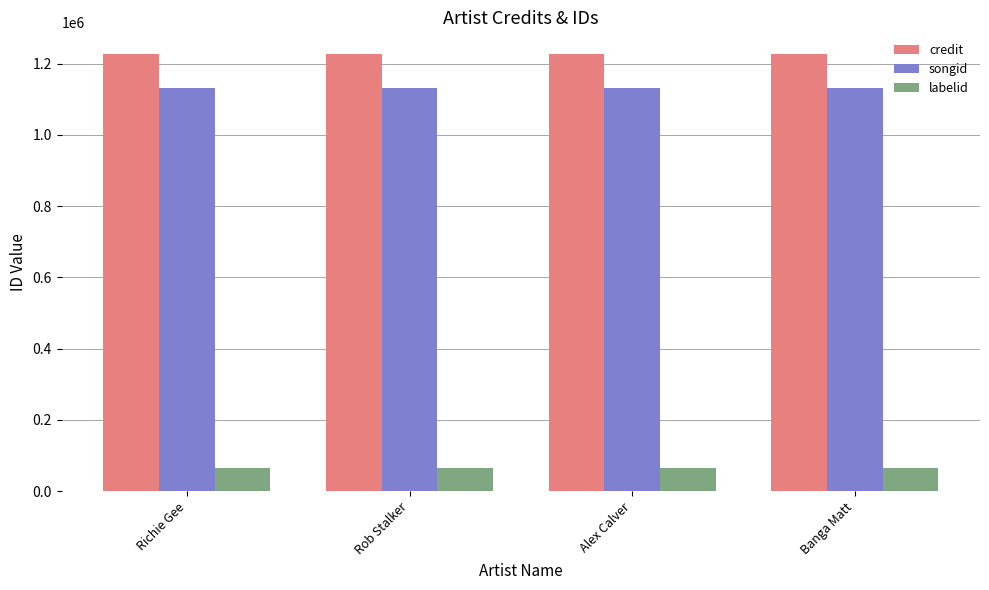

Is it true that songid equals 1130967 at Banga Matt?

True